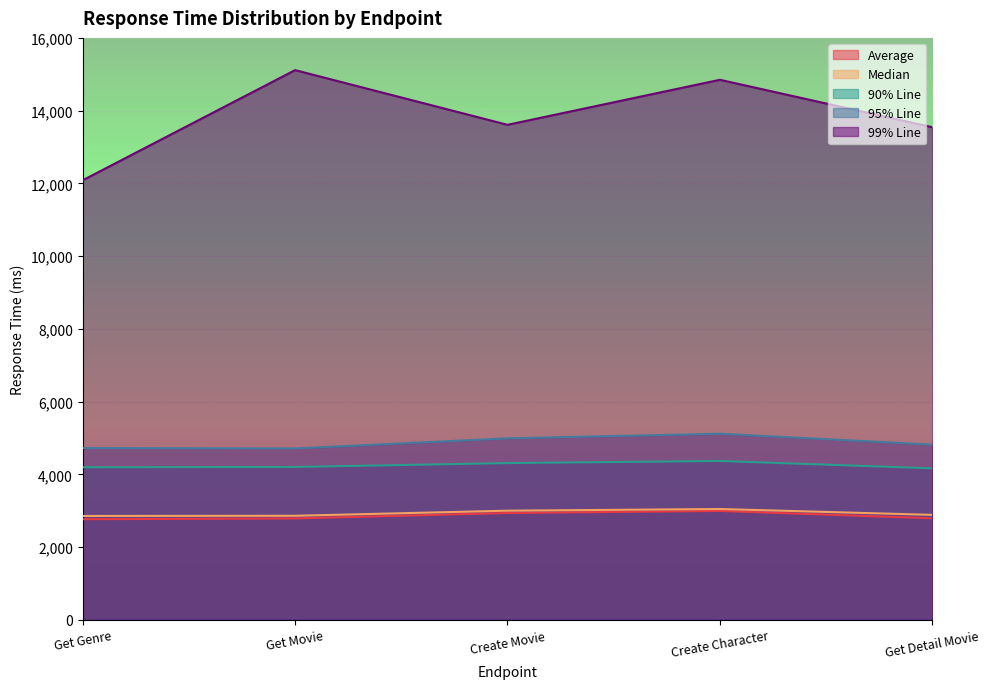

How many lines are shown in the chart?

5